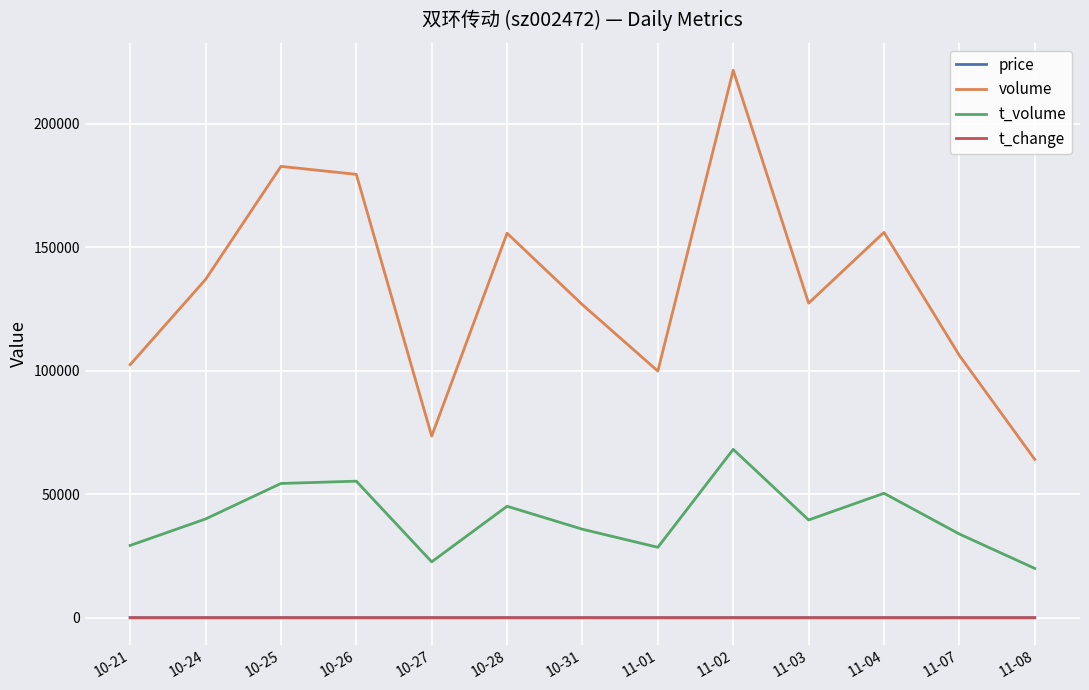

True or false: t_volume has more than 1 interior local peaks.

True